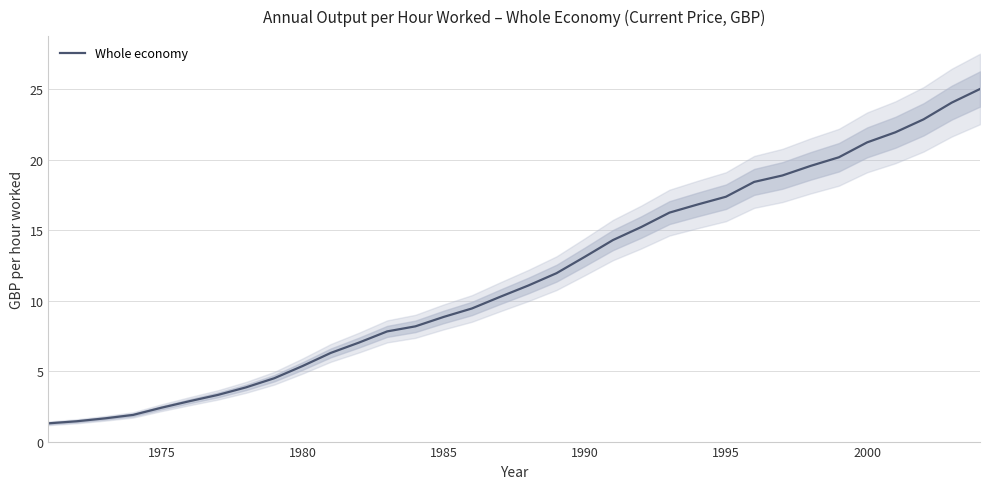

Does the chart have visible grid lines?

Yes